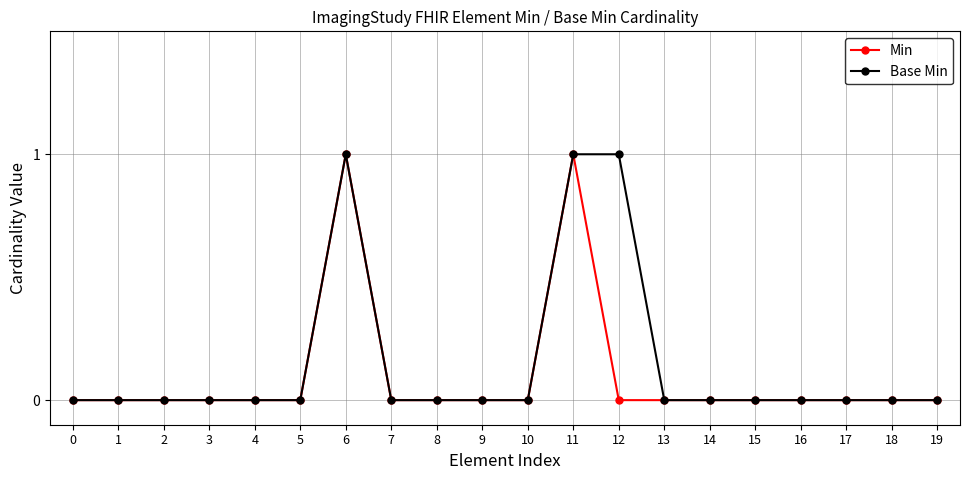

What is the difference between the second highest and minimum values in the Min series?

1